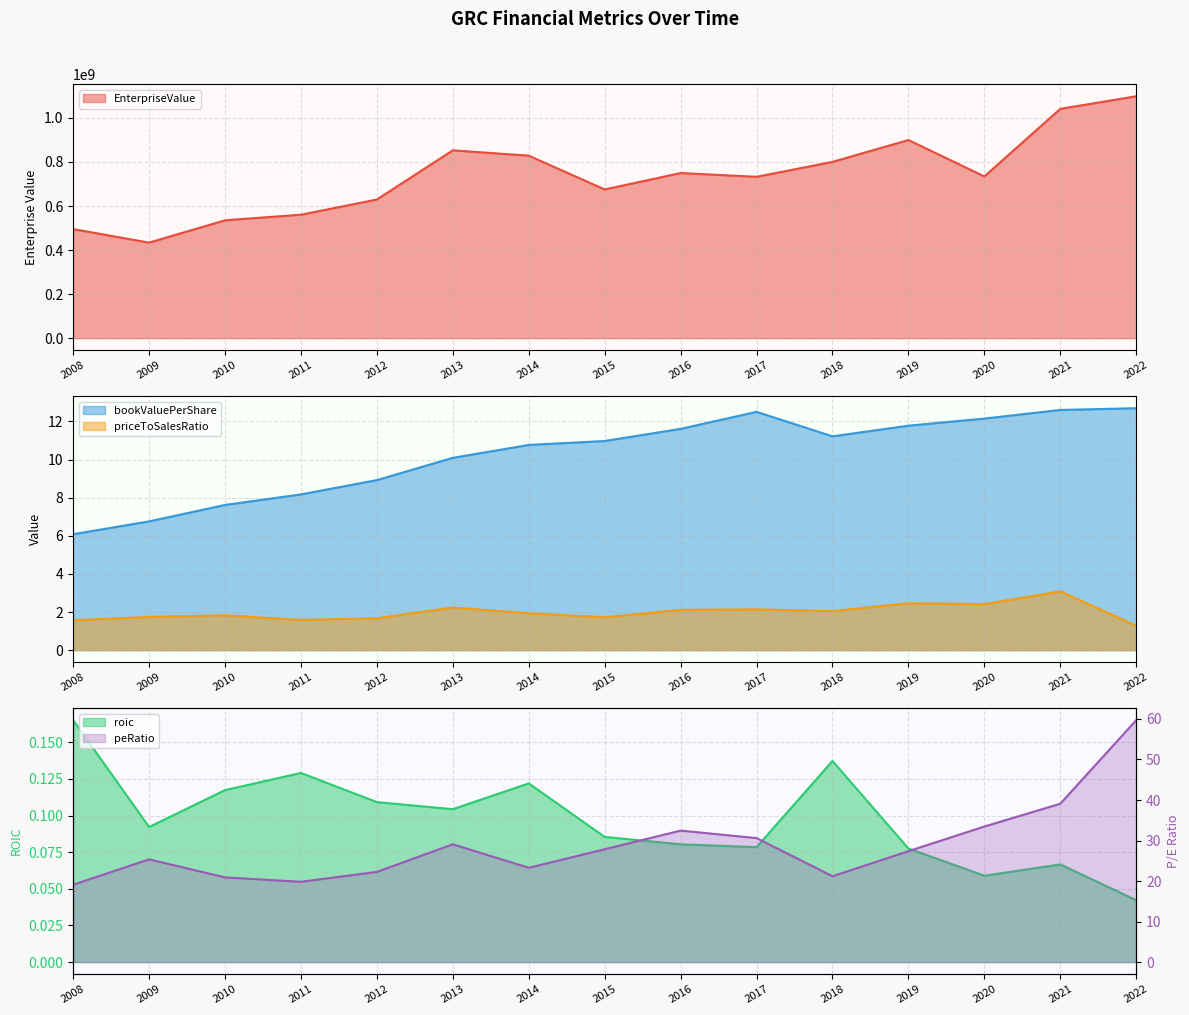

What is the sum of the roic values at 2016 and 2014?

0.2